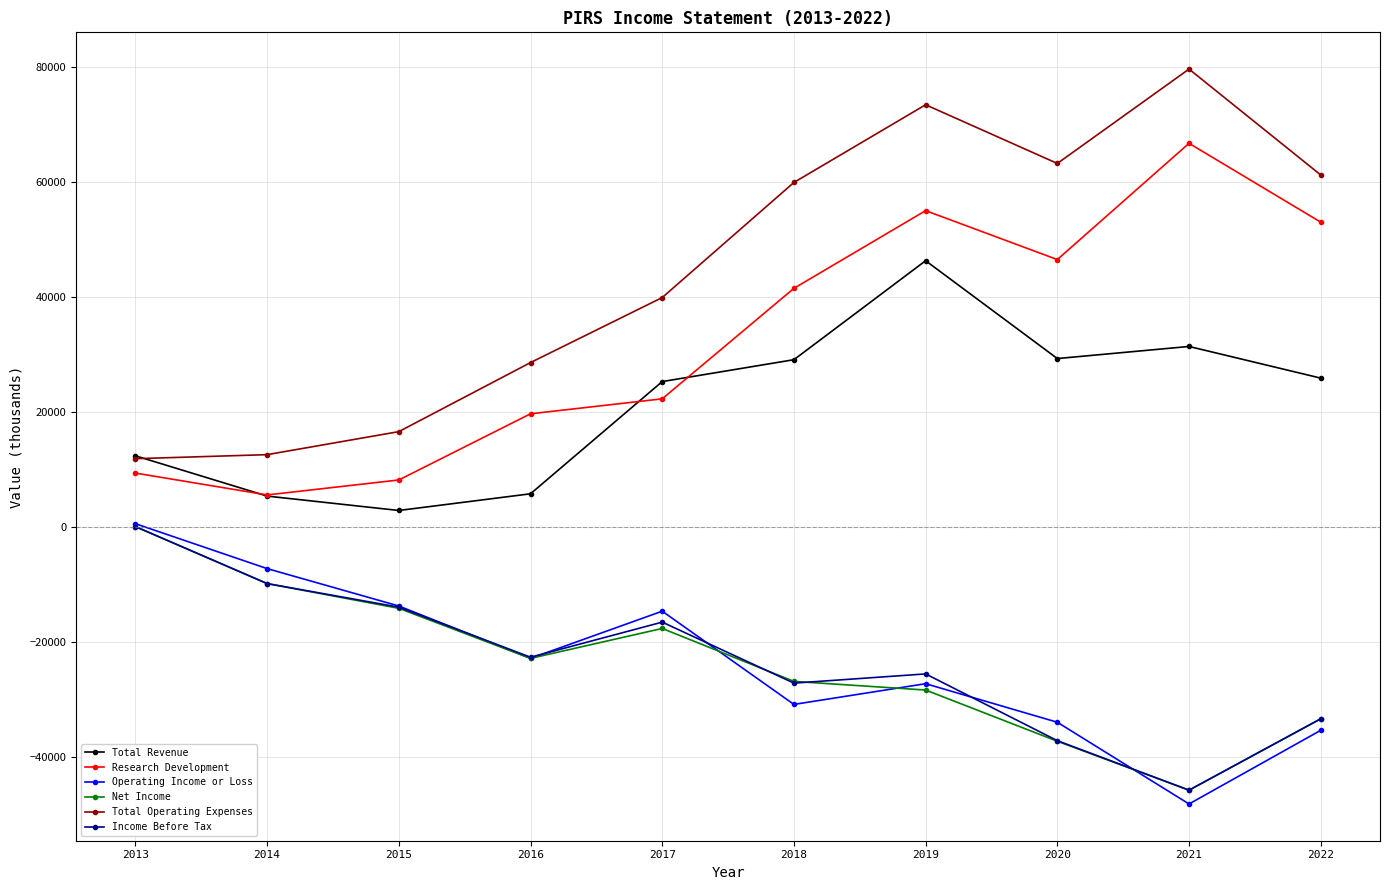

What is the difference between the highest and lowest values at 2020?

100400